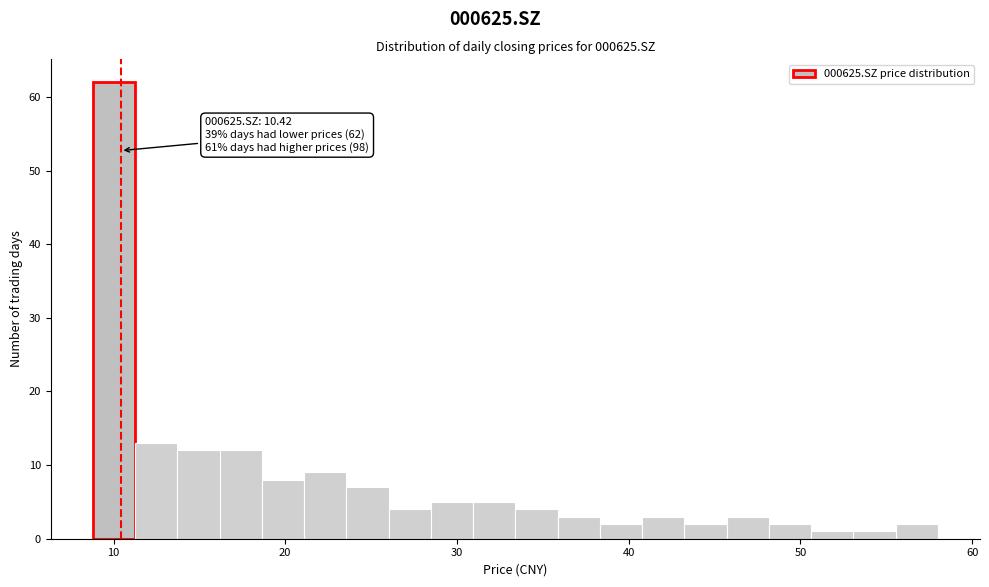

Read against the x-axis, roughly where is the centre of the tallest bar?

10